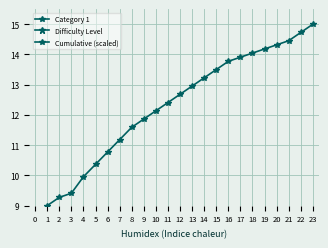

What is the value of the Difficulty Level point at the 14th from the left?

2.0